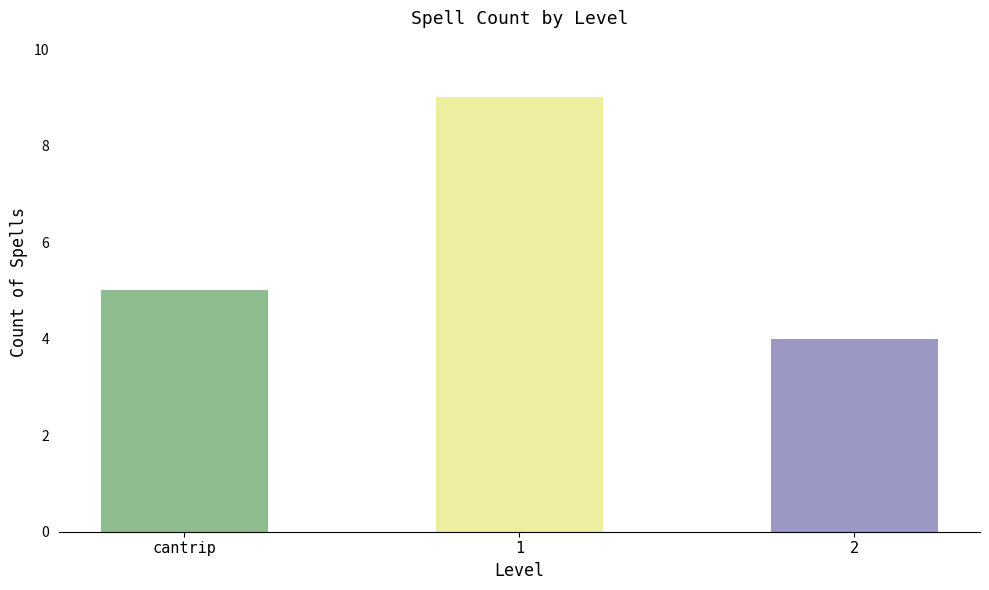

Approximately how many times larger is the value at cantrip compared to 1?

0.6